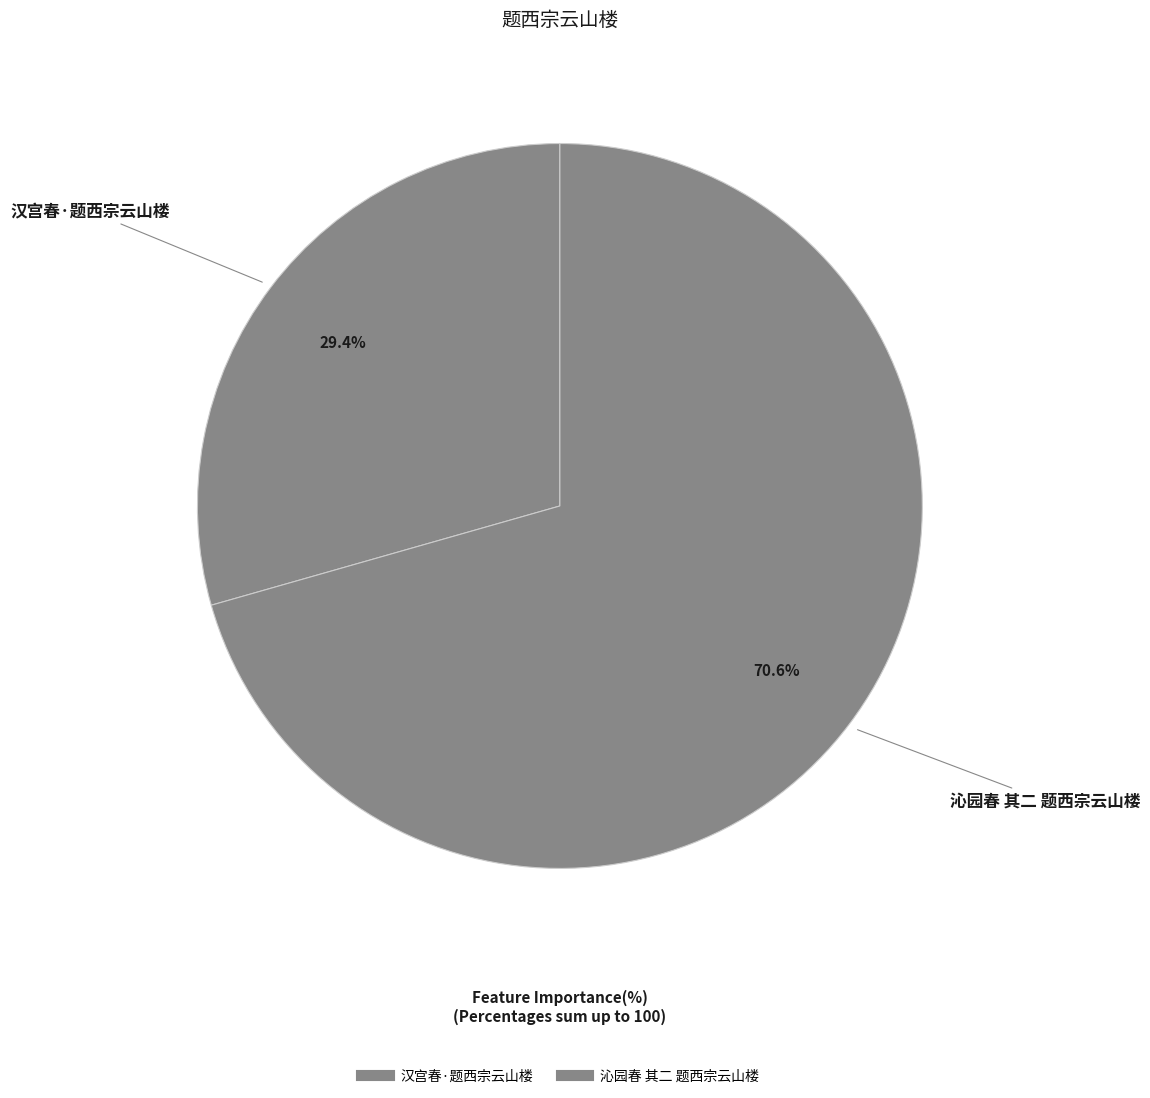

Combined, what portion of the pie is 汉宫春·题西宗云山楼 and 沁园春 其二 题西宗云山楼?

100.0%